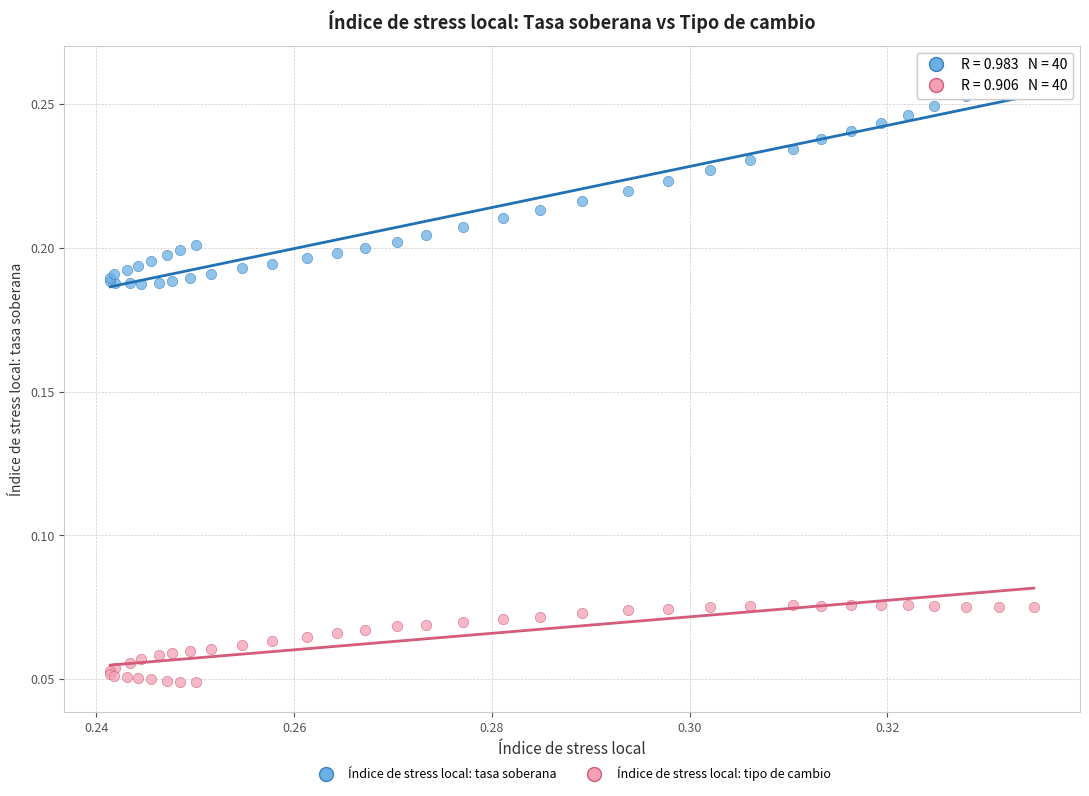

Which series has the widest spread of Y values?

Índice de stress local: tasa soberana